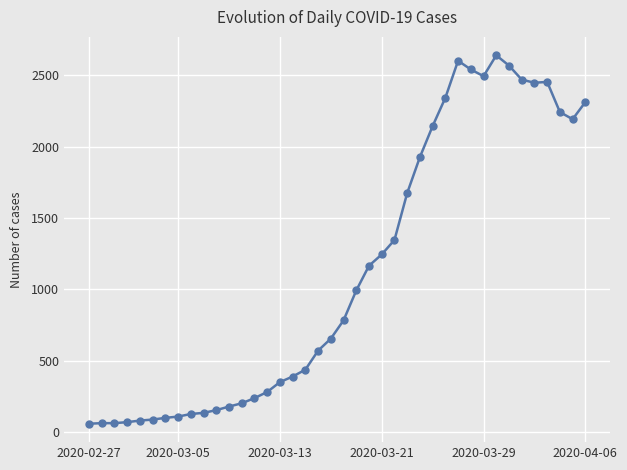

What is the sum of all values?

44951